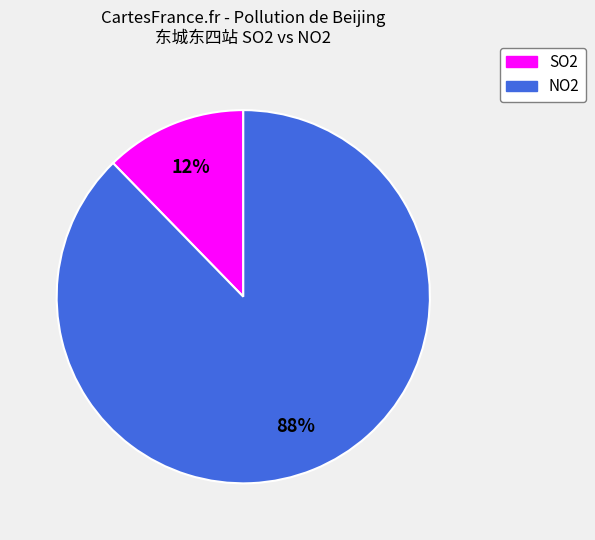

True or false: SO2 accounts for 1% of the total.

False